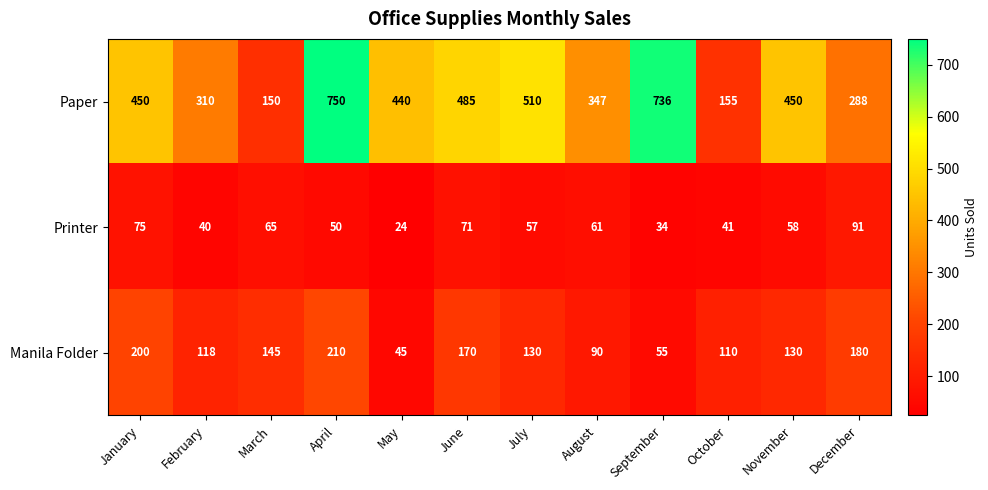

Which series changed the most between June and July?

Manila Folder